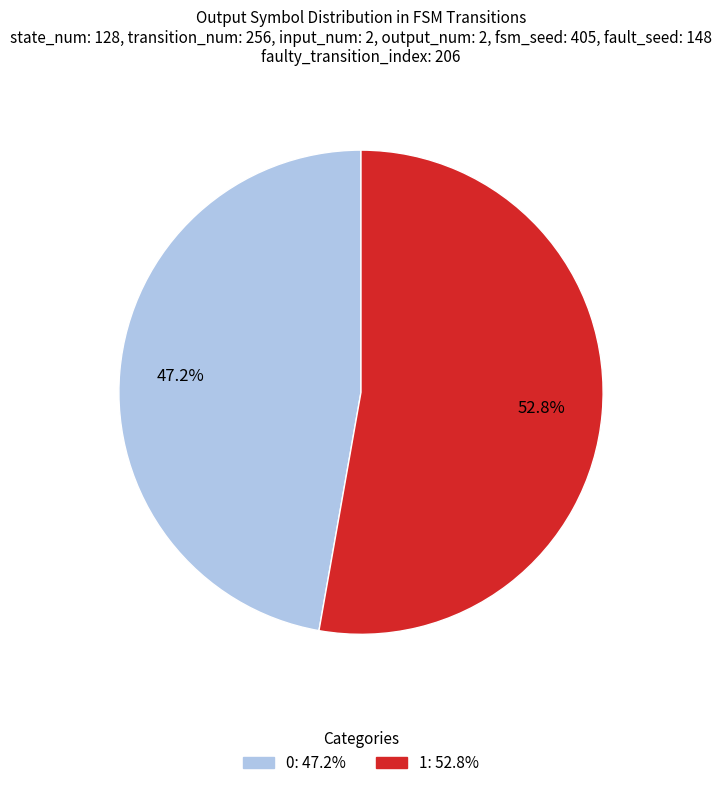

Count the number of slices in the pie.

2